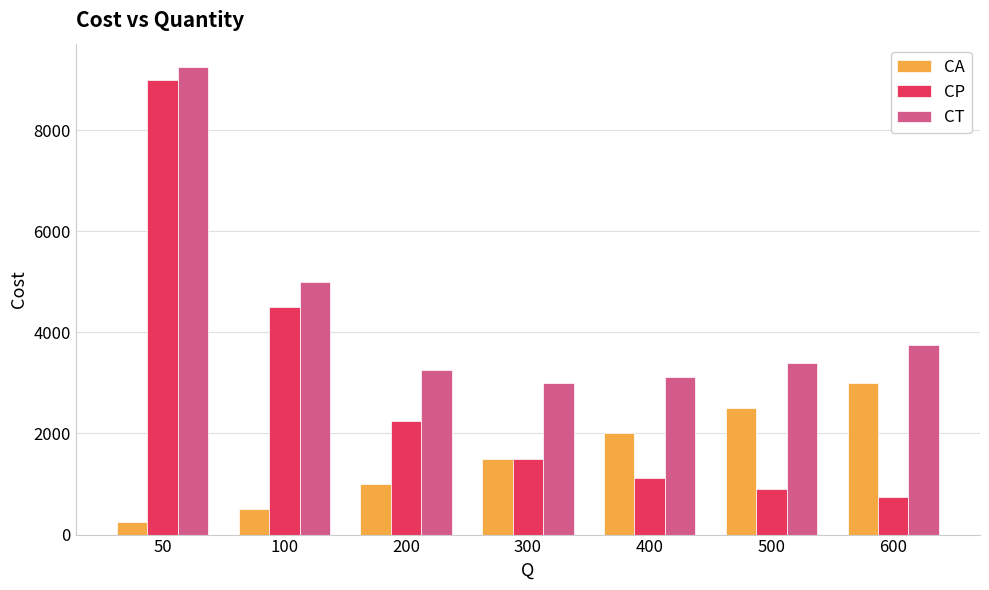

What is the sum of the CA values at 50 and 200?

1250